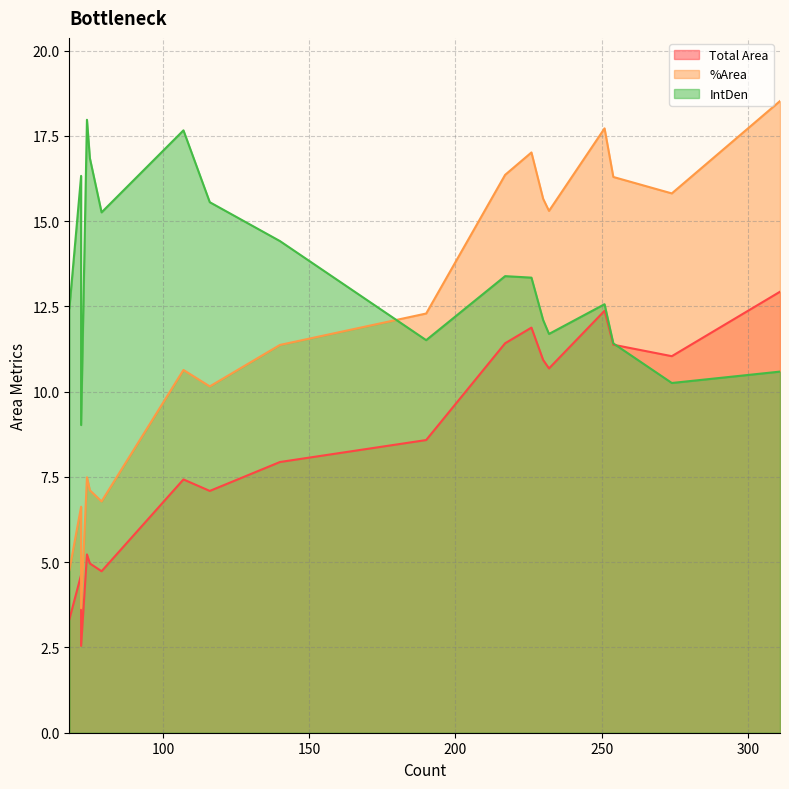

List the labels in order of %Area value, smallest first.

72, 68, 72, 79, 75, 74, 116, 107, 140, 190, 232, 230, 274, 254, 217, 226, 251, 311